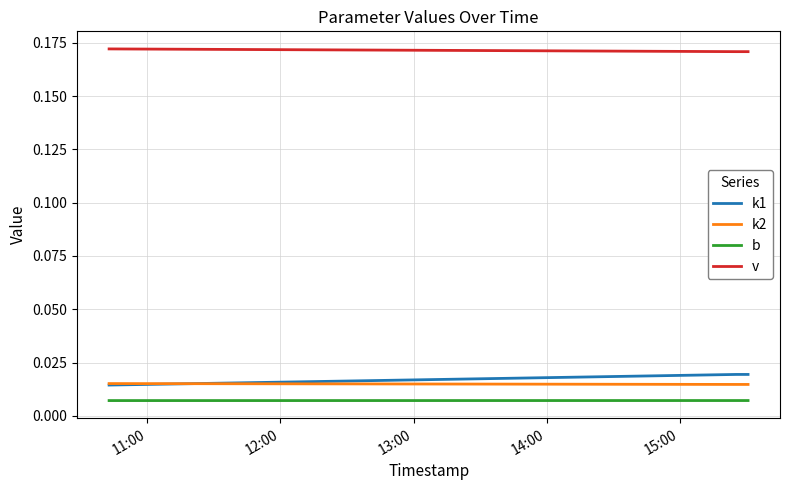

True or false: v and k1 intersect in this chart.

False